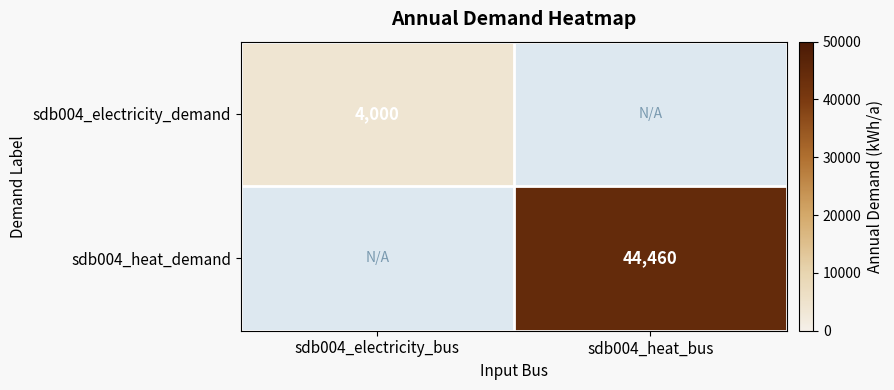

The value of sdb004_heat_demand at sdb004_heat_bus is 44460. True or false?

True